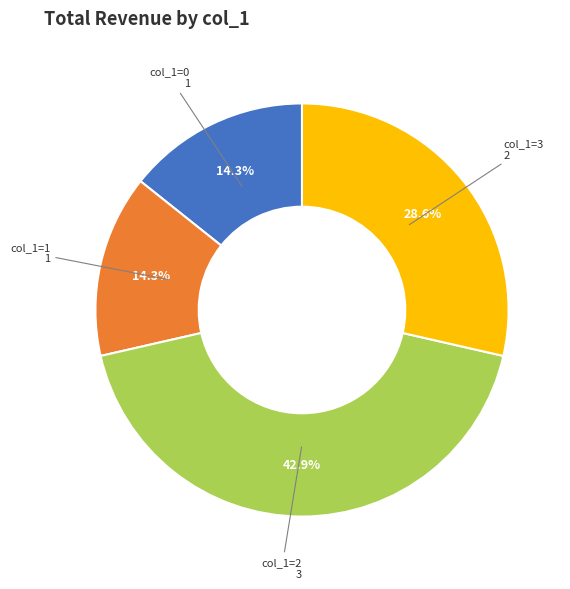

Is there any slice that represents more than half of the pie?

No